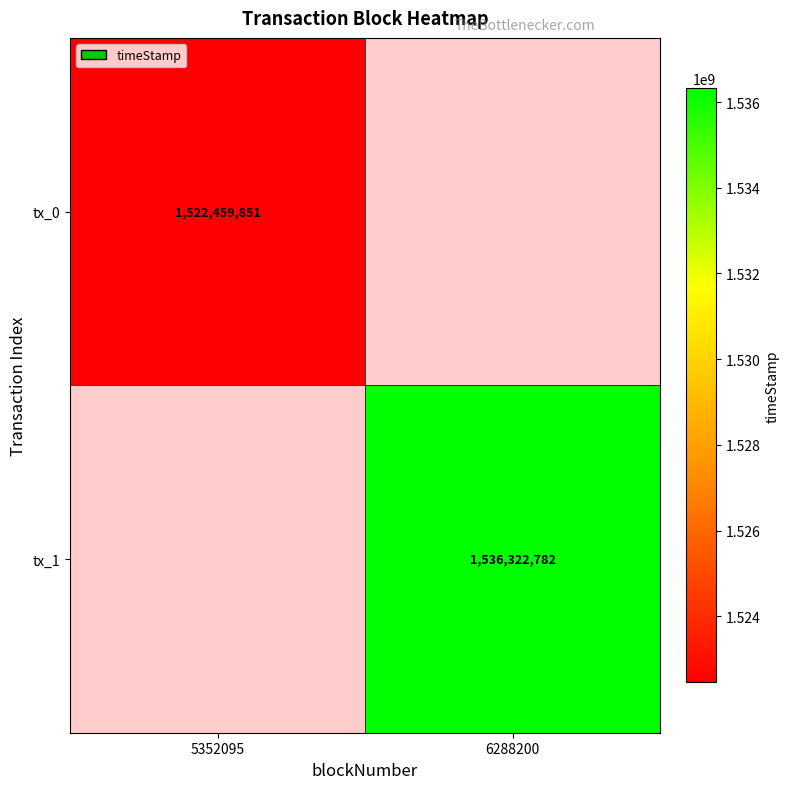

Is it true that tx_0 equals 1522459851 at 5352095?

True